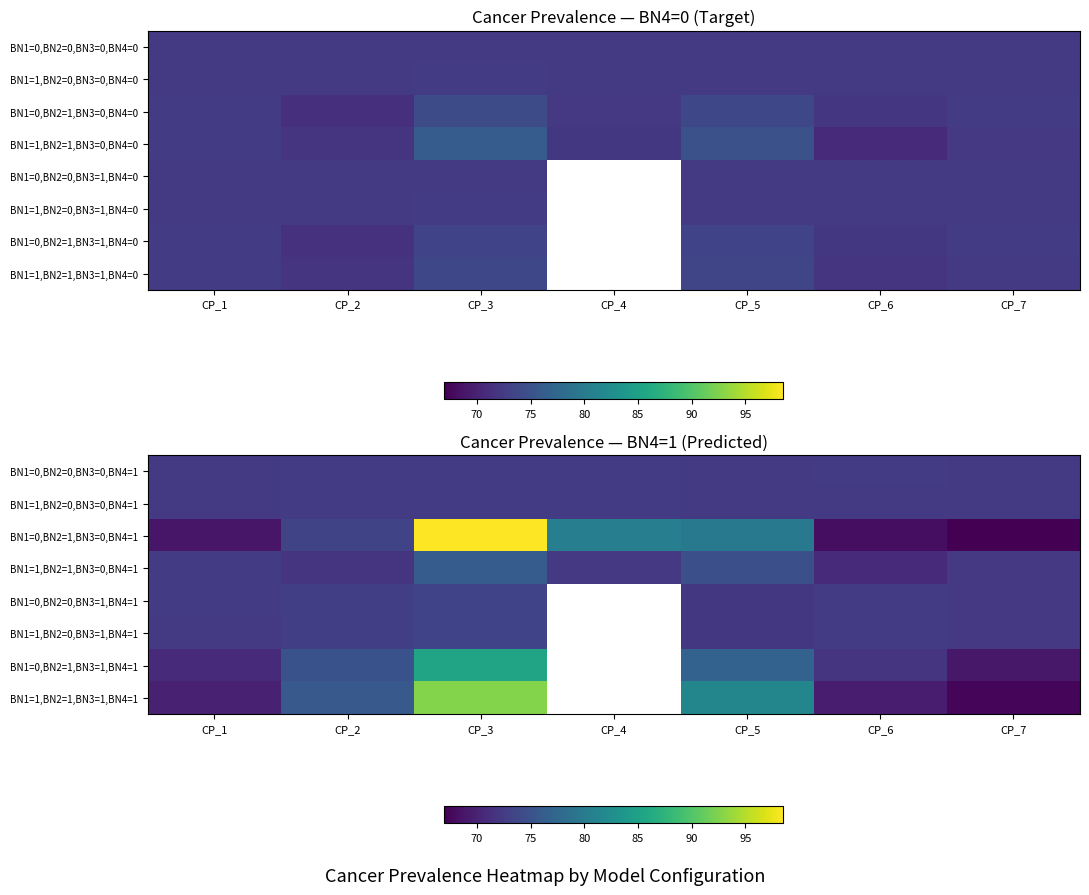

The BN1=0,BN2=1,BN3=0,BN4=1 series shows 79.8 at CP_5. True or false?

True